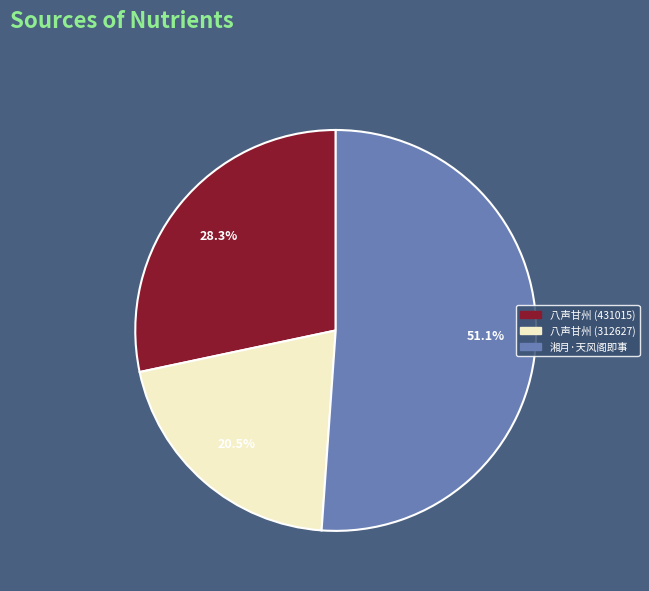

Is there a majority slice in this chart?

Yes